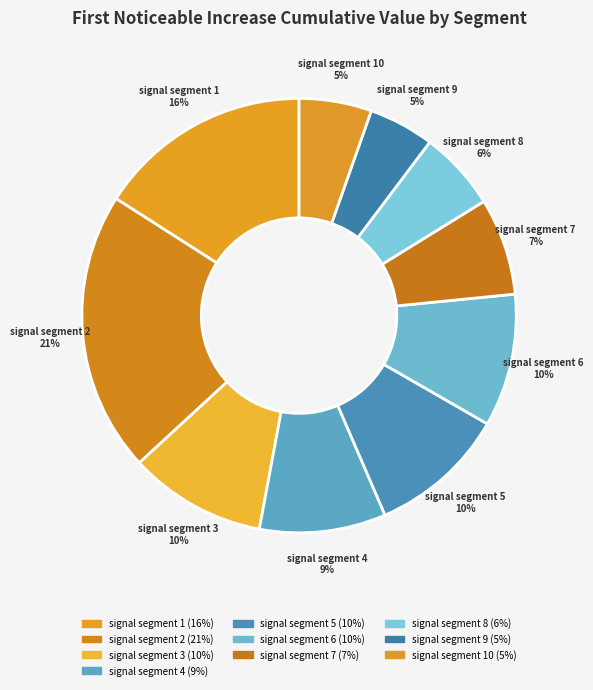

Is the sum of signal segment 3 and signal segment 5 greater than half?

No